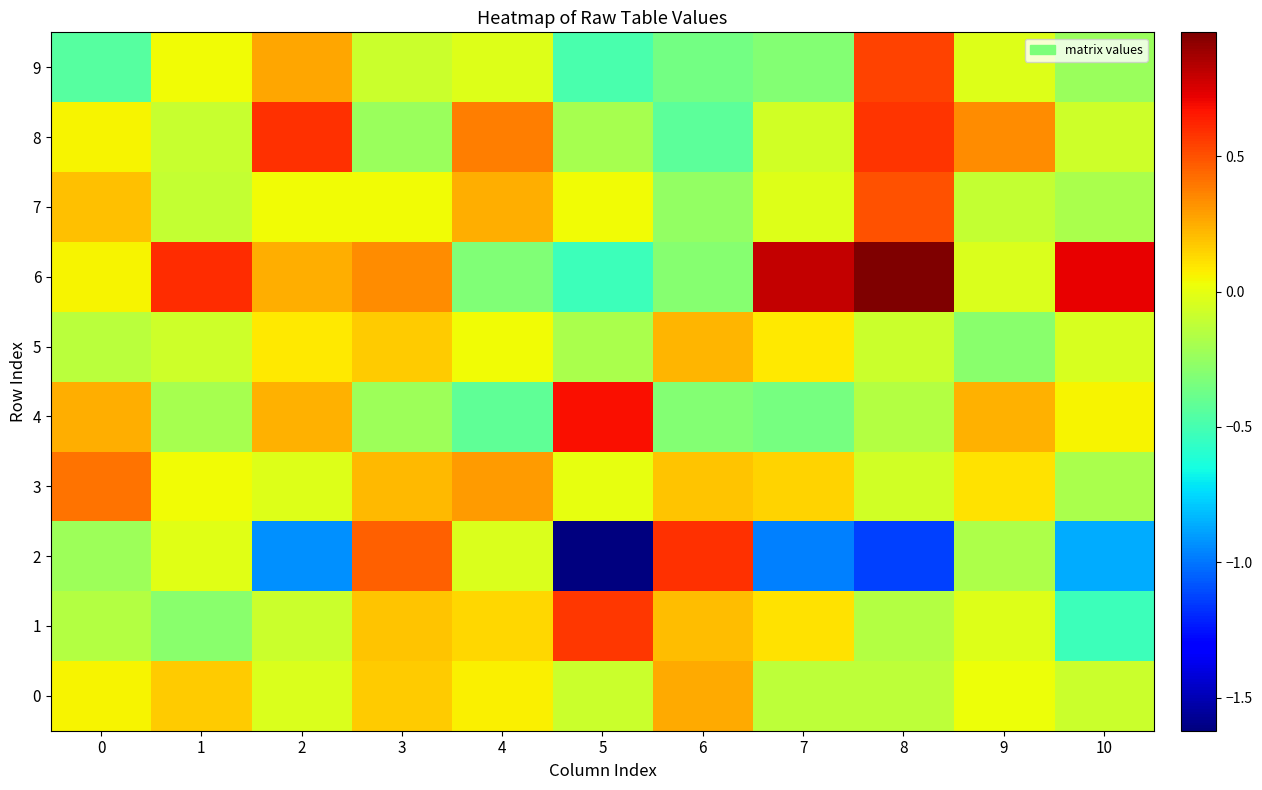

At 7, list the series in order from smallest to largest.

2, 4, 9, 0, 8, 7, 5, 1, 3, 6